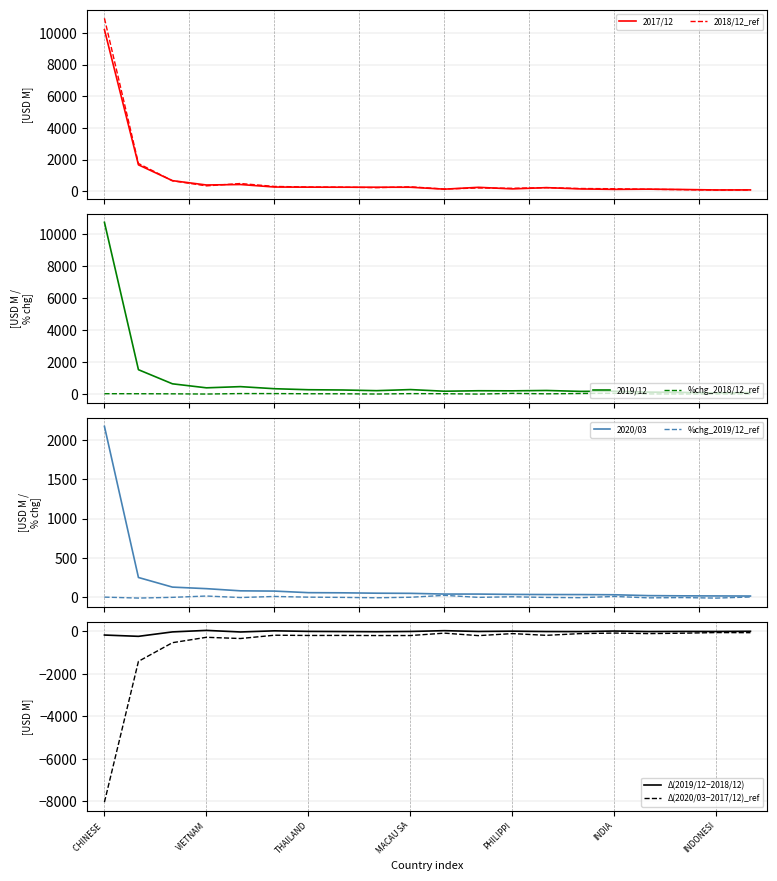

What is the maximum value for 2017/12?

10218.0